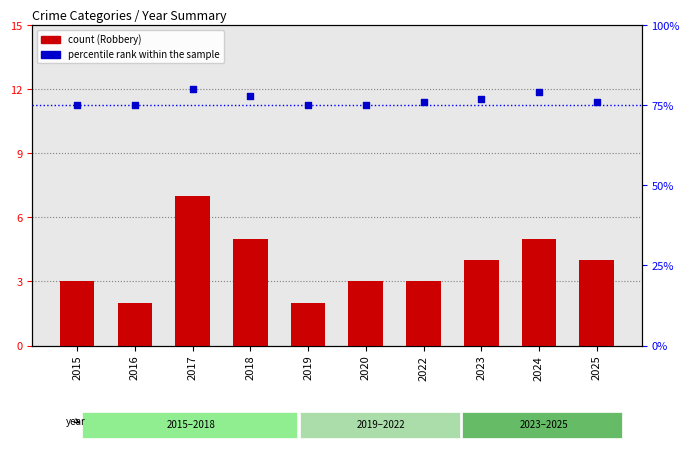

What is the total value across all series at 2020?

78